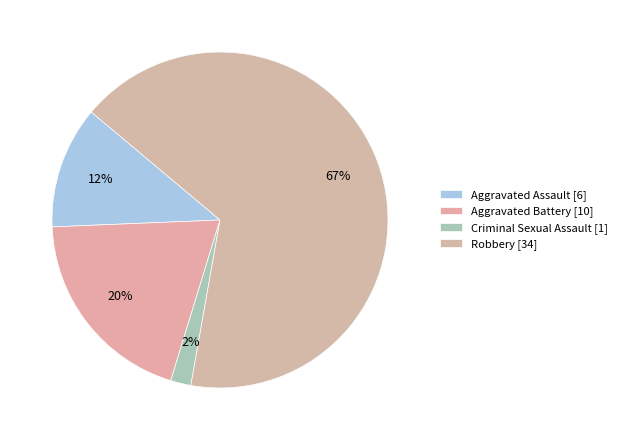

Does Robbery account for over 50% of the chart?

Yes